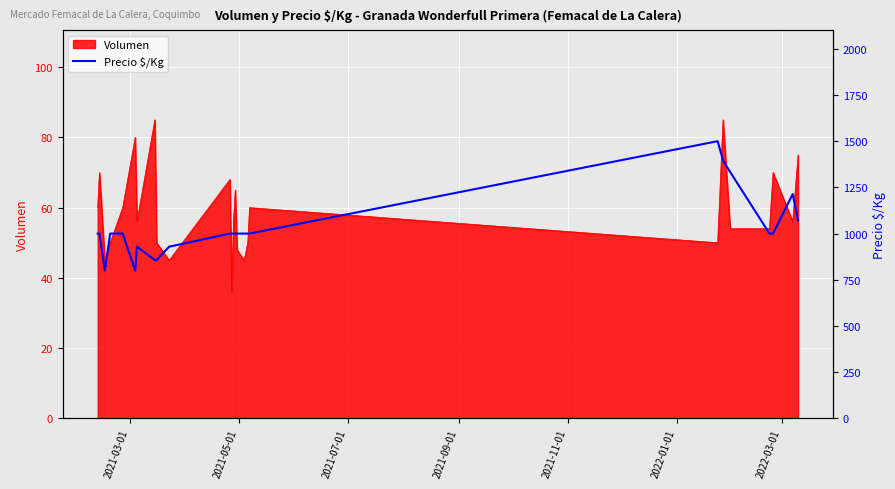

What is the minimum value for Volumen?

36